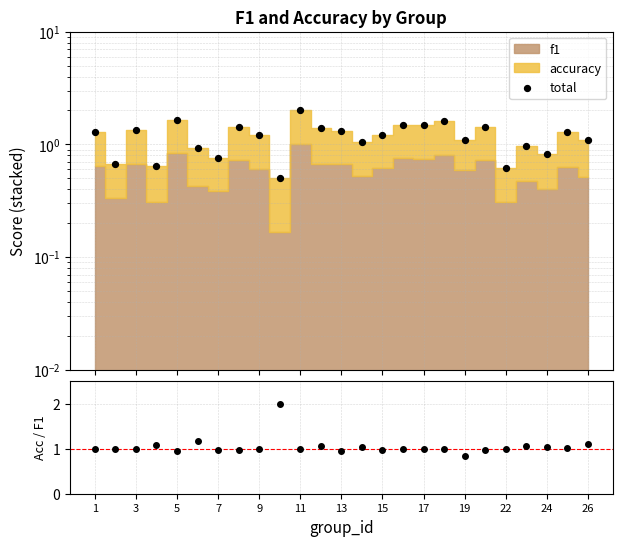

Which series reaches the maximum Y coordinate?

total